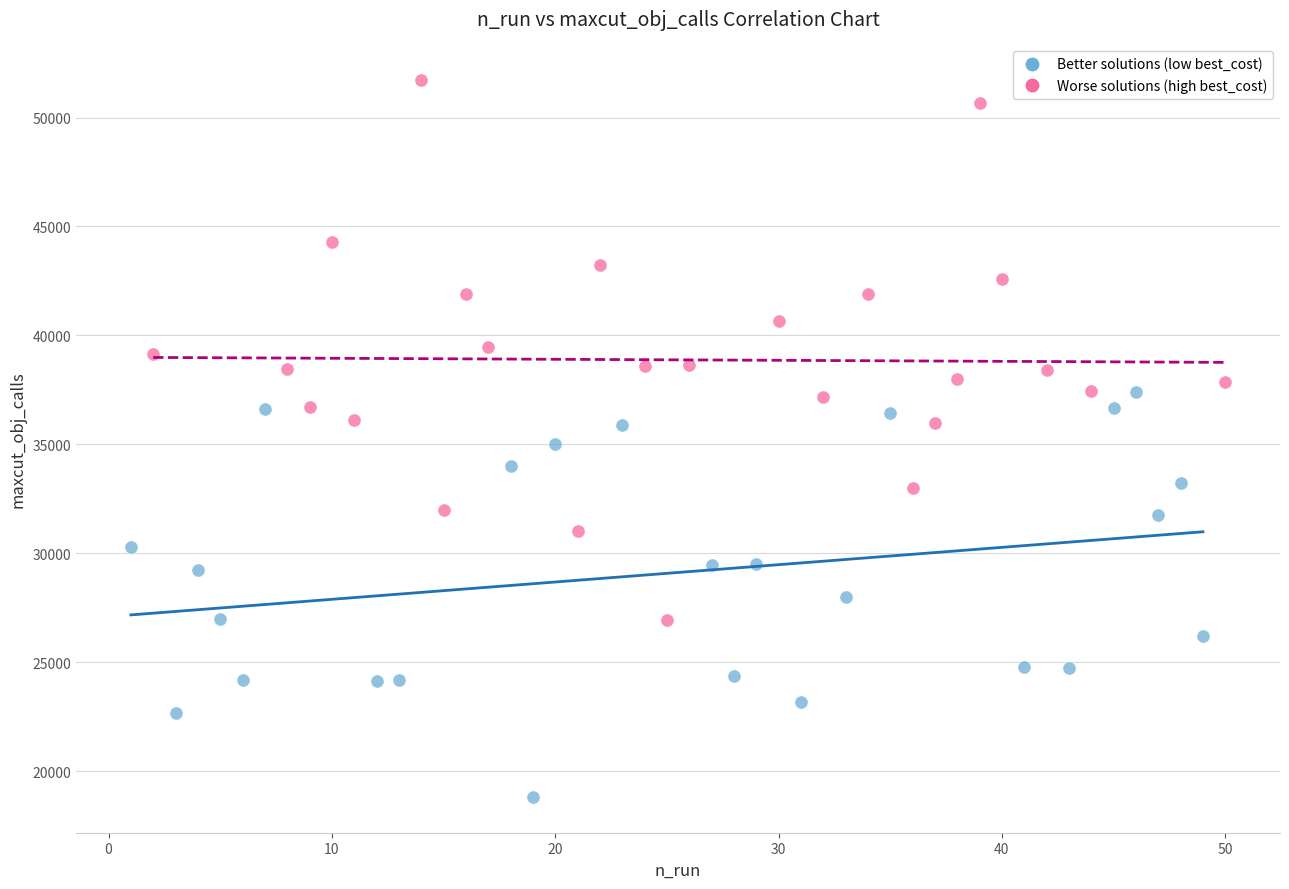

Which series contains the lowest Y value?

Better solutions (low best_cost)